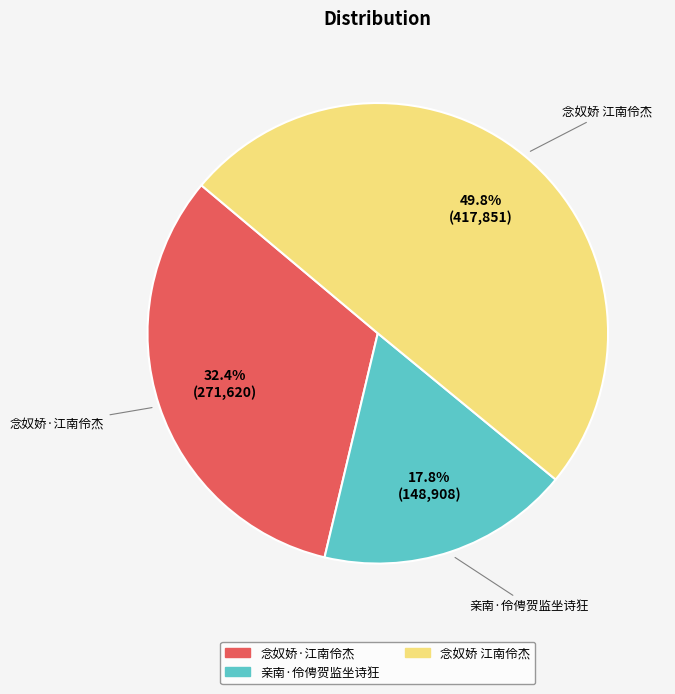

Is it true that 念奴娇·江南伶杰 is 27% of the pie?

False